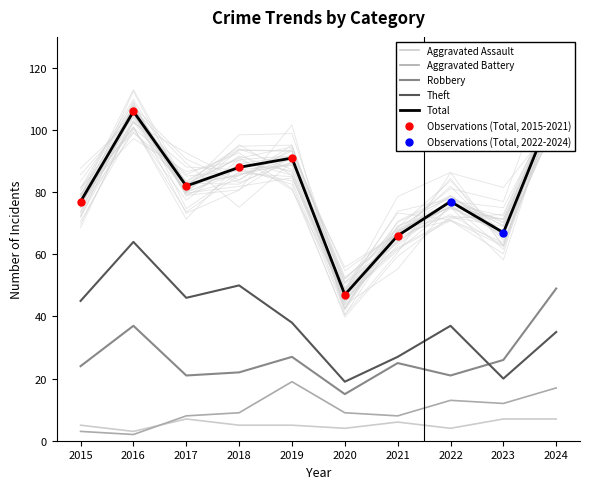

Which series has the largest Y range (max minus min)?

Total